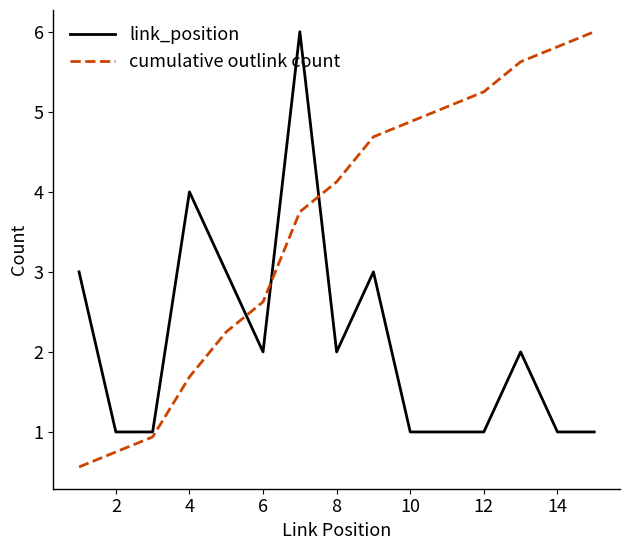

After their last crossing, which series has the higher values: cumulative outlink count or link_position?

cumulative outlink count